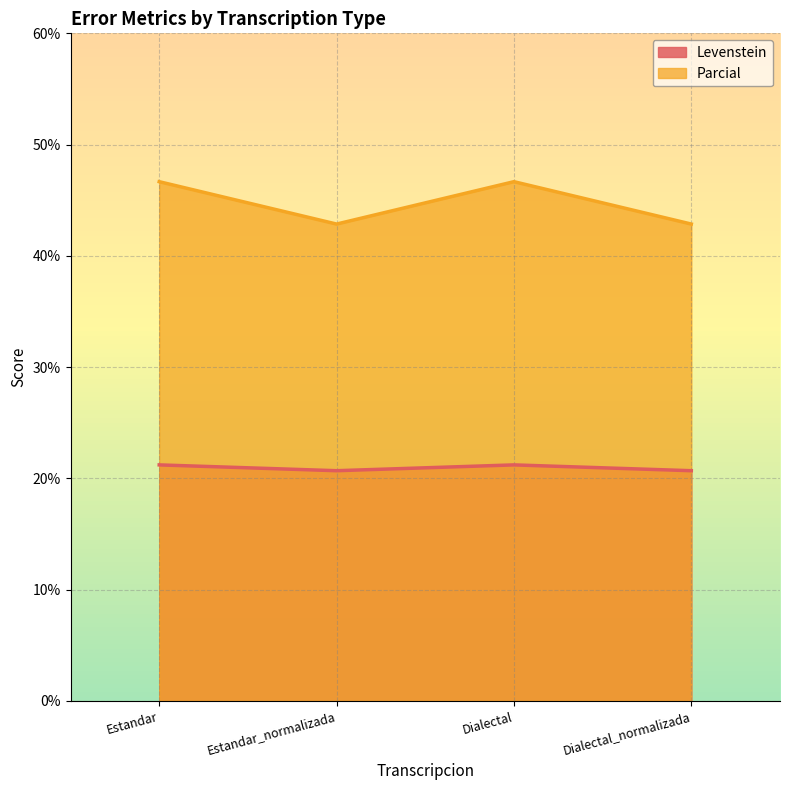

How many Parcial values are between 42 and 46?

2